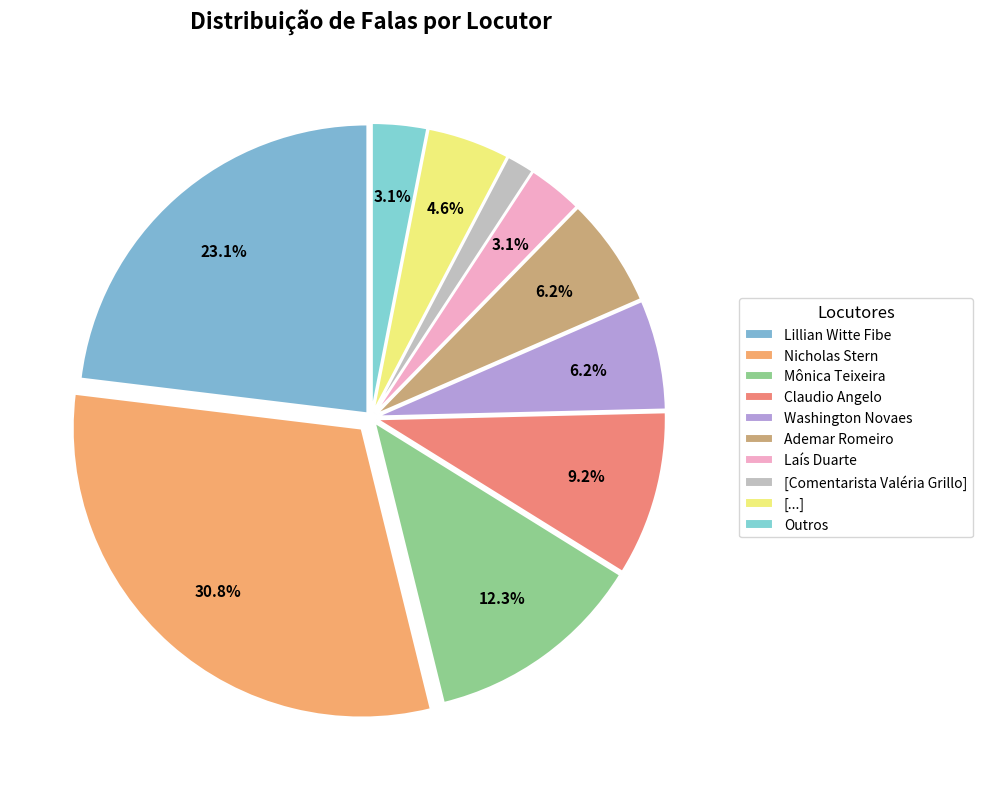

To the nearest percent, what is the average slice percentage?

10%